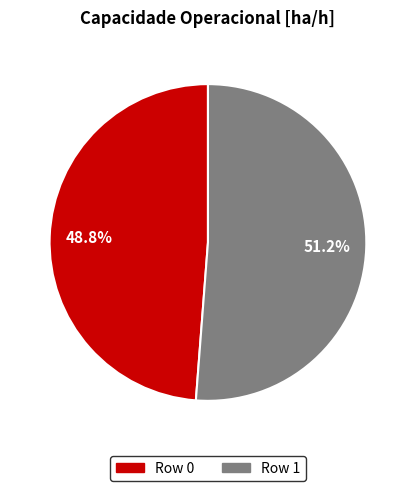

Count the number of slices in the pie.

2